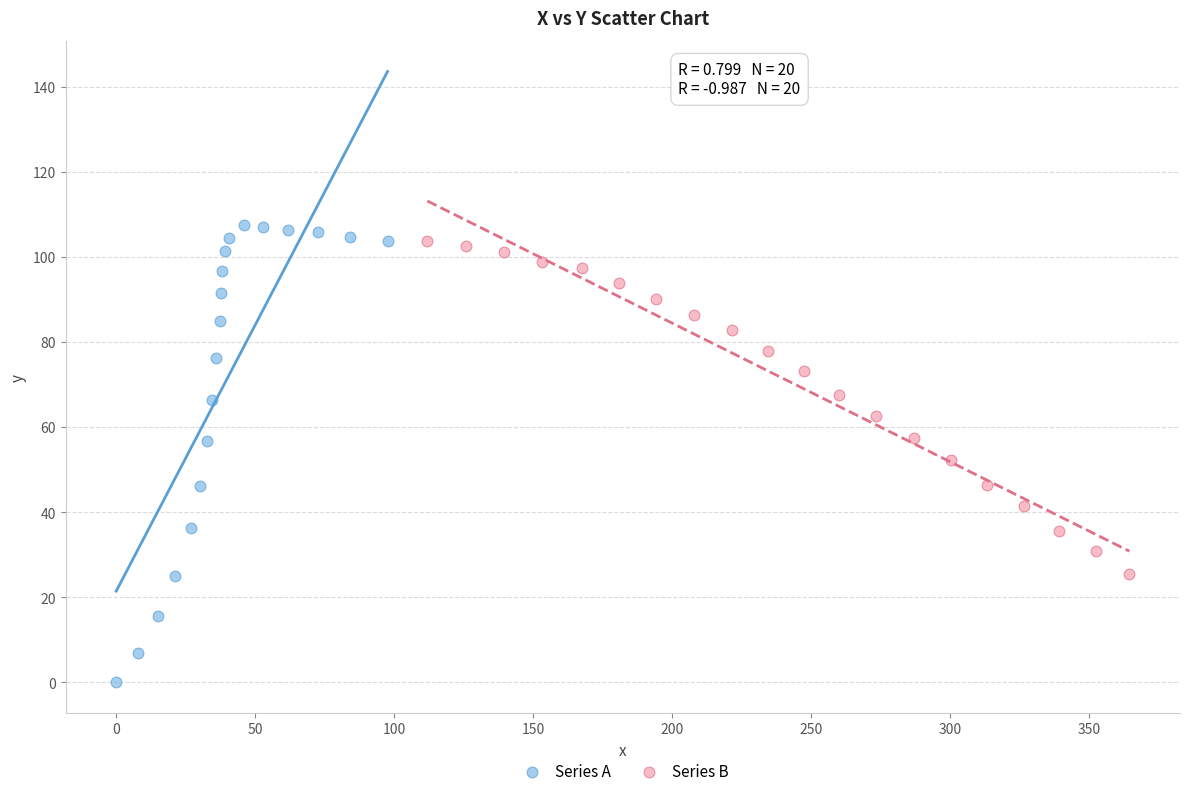

Which series reaches the maximum Y coordinate?

Series A